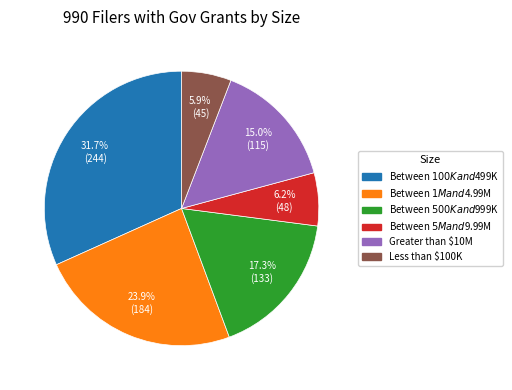

Combined, do Less than $100K and Greater than $10M account for over 50%?

No